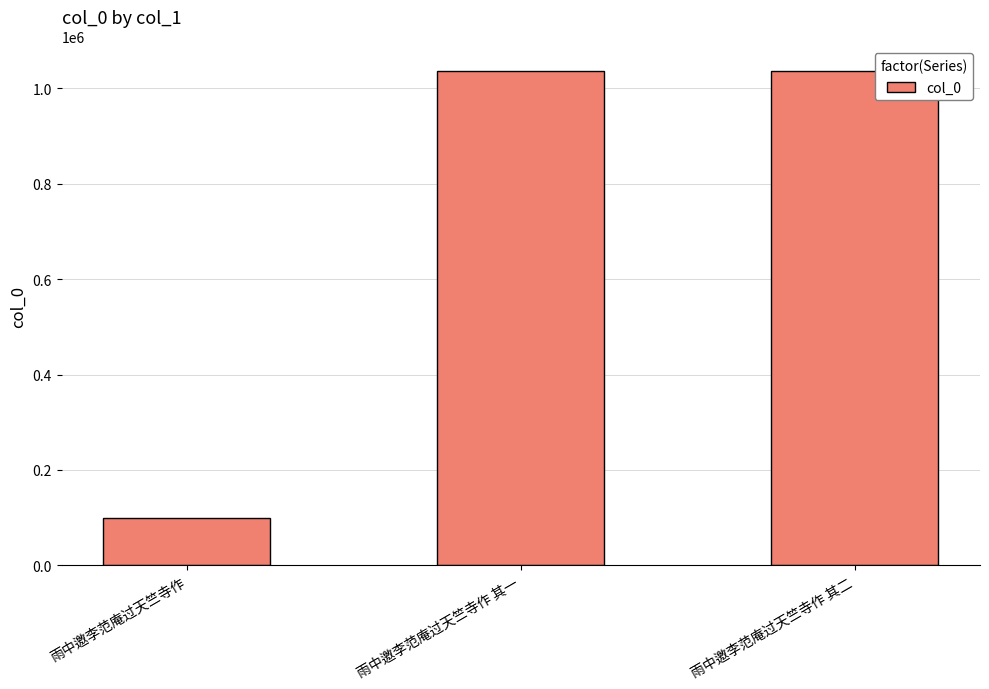

Between 雨中邀李范庵过天竺寺作 其二 and 雨中邀李范庵过天竺寺作, which is larger?

雨中邀李范庵过天竺寺作 其二